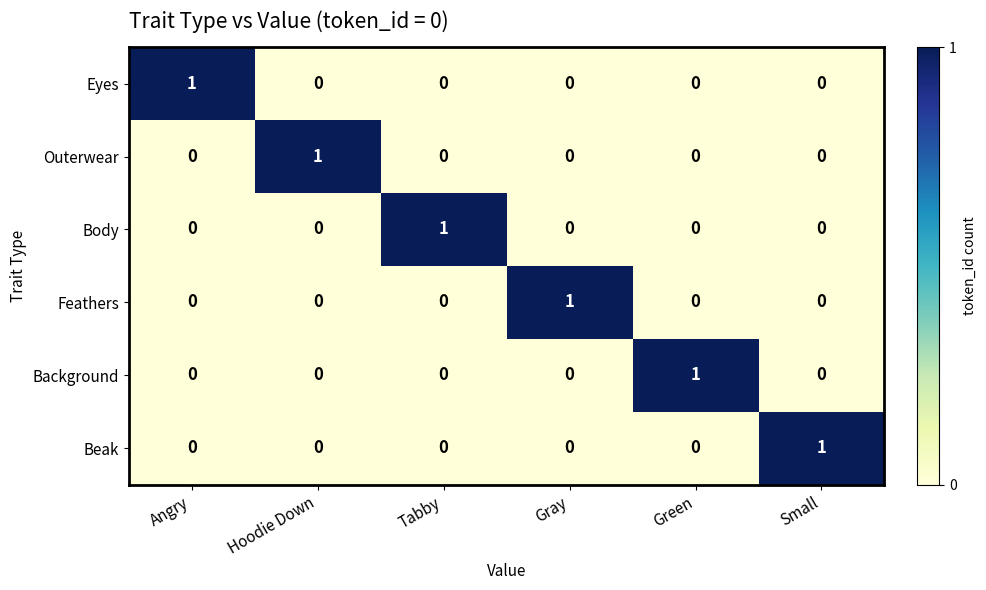

How many Background values are between 0 and 1?

6